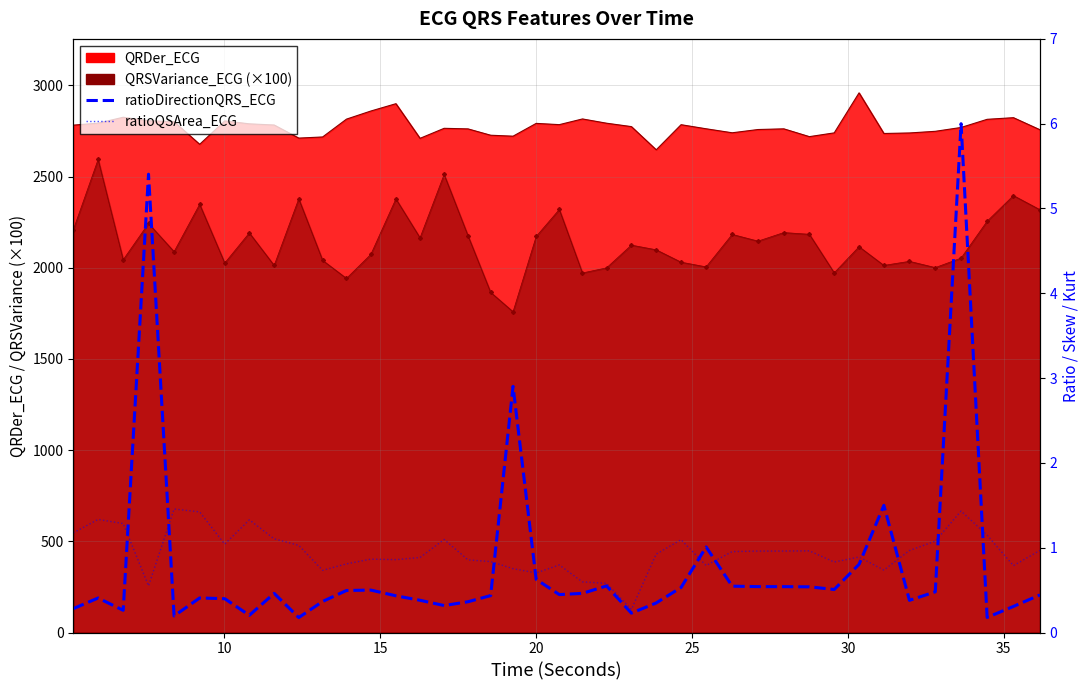

What is the difference between the maximum and minimum values in the ratioDirectionQRS_ECG series?

5.8